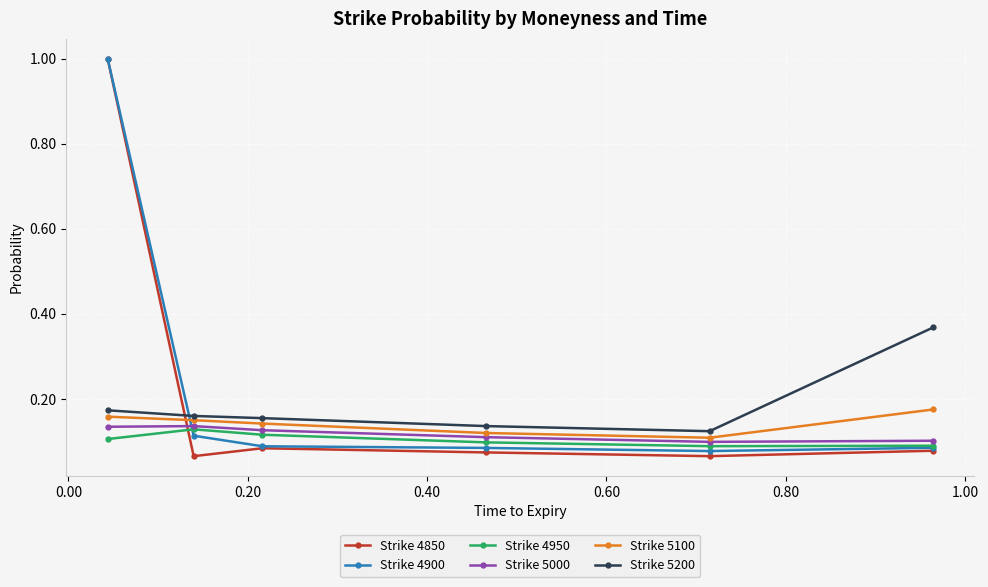

What is the greatest value displayed?

1.0